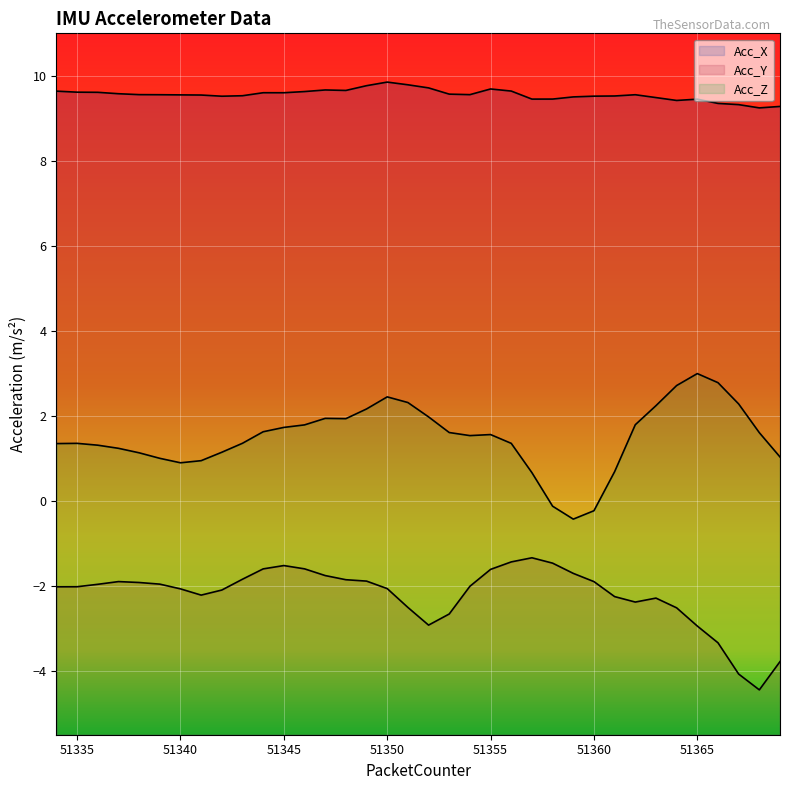

Which series has the largest total across all categories?

Acc_X